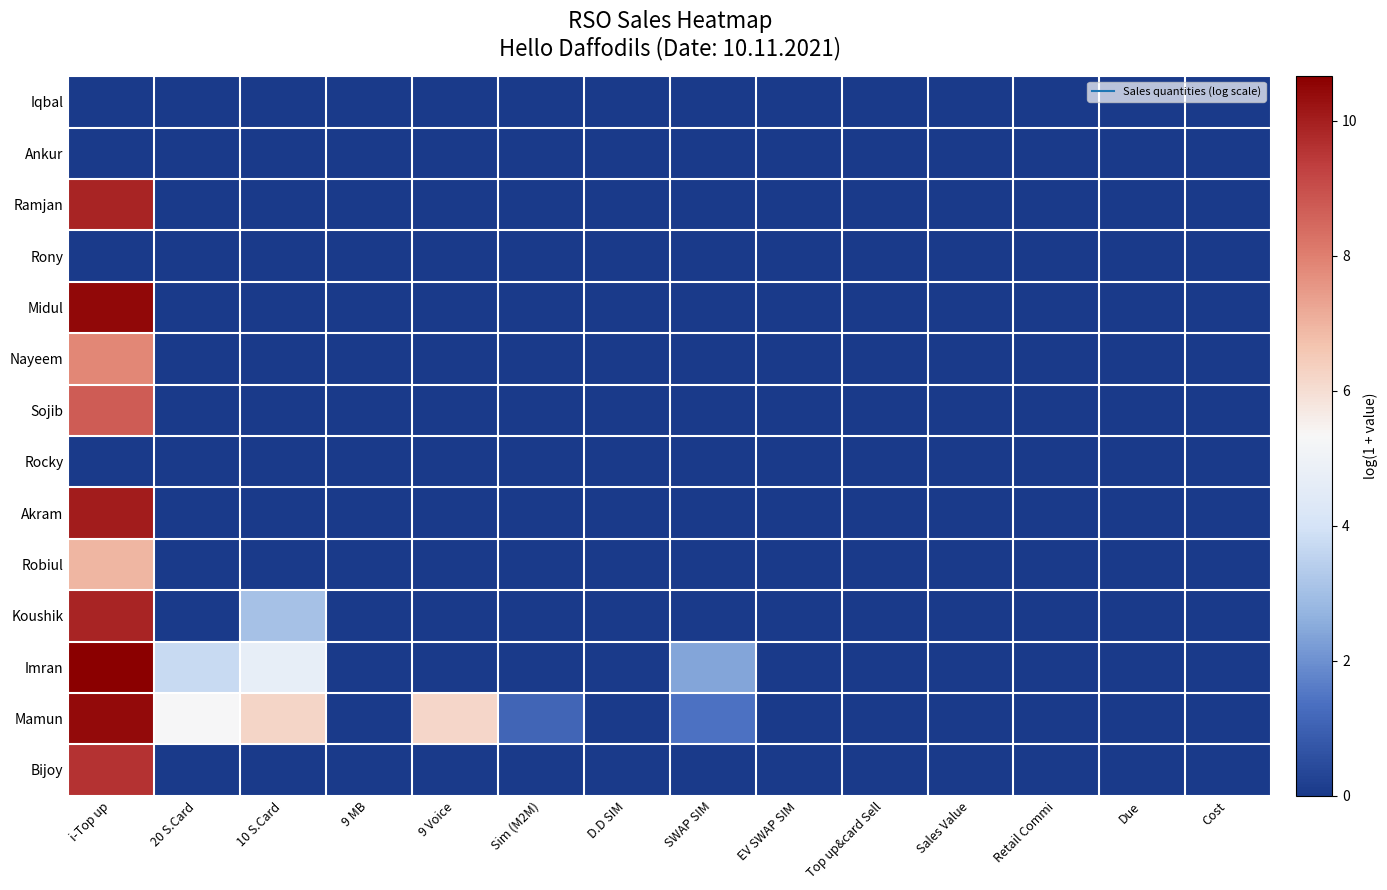

At 20 S.Card, list the series in order from largest to smallest.

Mamun, Imran, Iqbal, Ankur, Ramjan, Rony, Midul, Nayeem, Sojib, Rocky, Akram, Robiul, Koushik, Bijoy